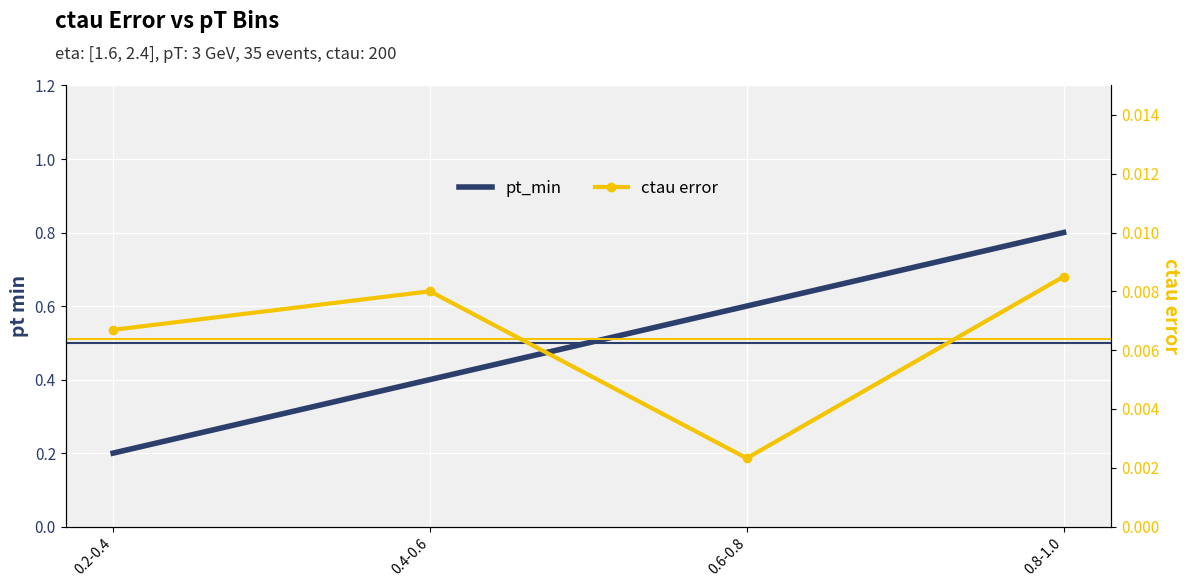

Reading left to right, extract all data points from this chart.

pt_min: 0.2-0.4=0.2	0.4-0.6=0.4	0.6-0.8=0.6	0.8-1.0=0.8
ctau error: 0.2-0.4=0.0	0.4-0.6=0.0	0.6-0.8=0.0	0.8-1.0=0.0